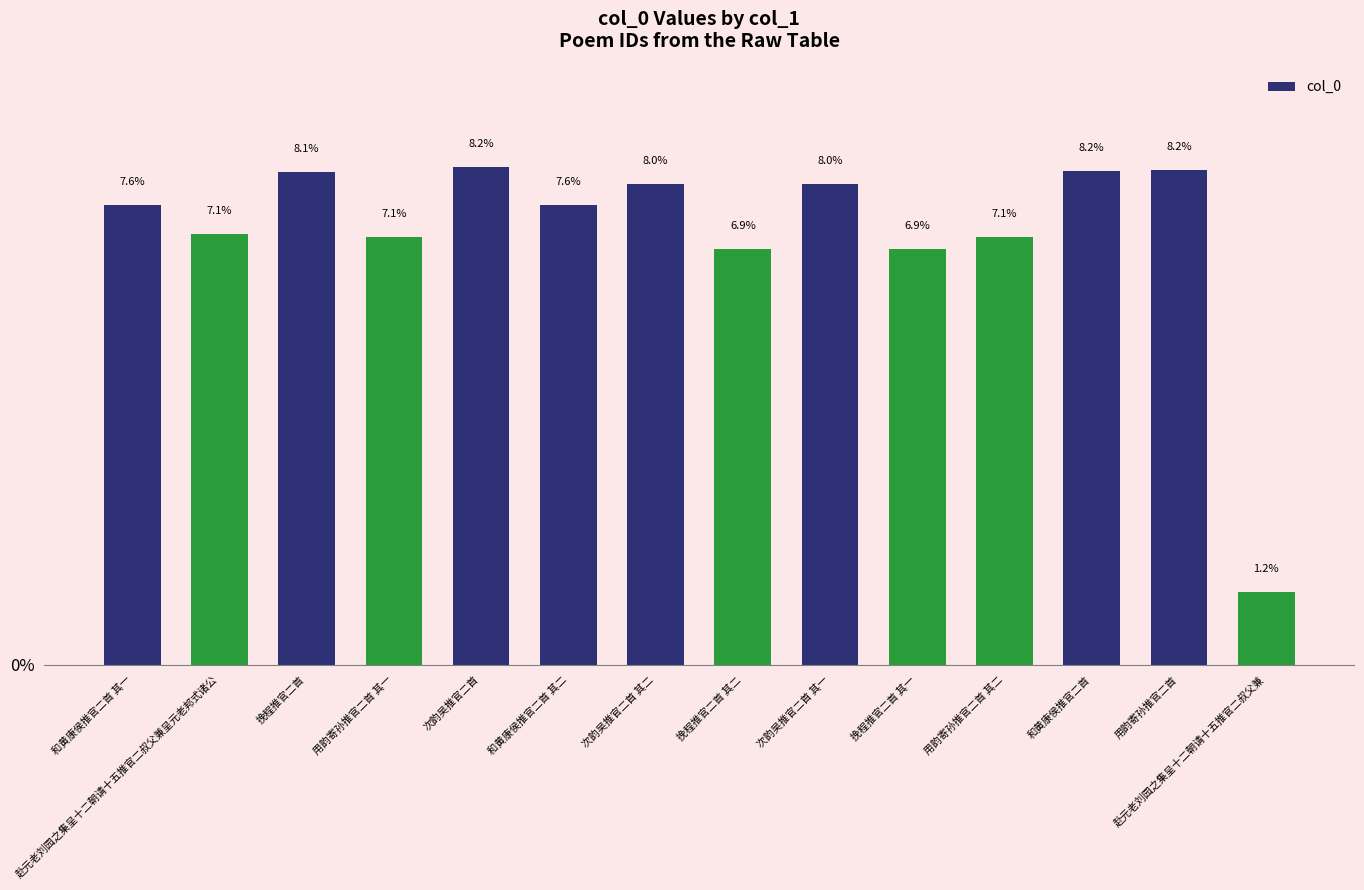

Which has a higher value, 用韵寄孙推官二首 其一 or 次韵吴推官二首 其一?

次韵吴推官二首 其一